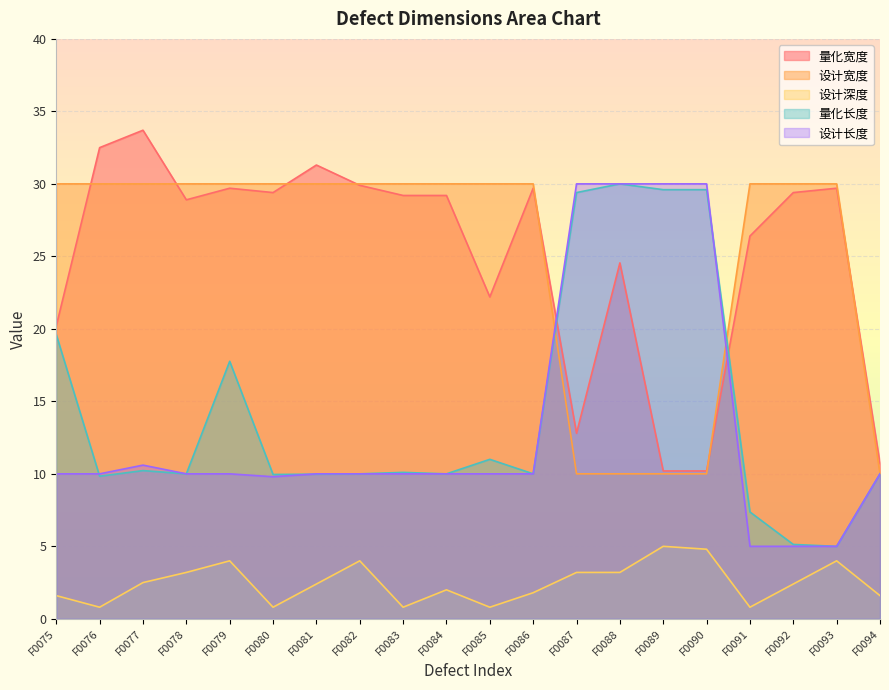

What is the value of the 设计深度 point at the 2nd from the left?

0.8